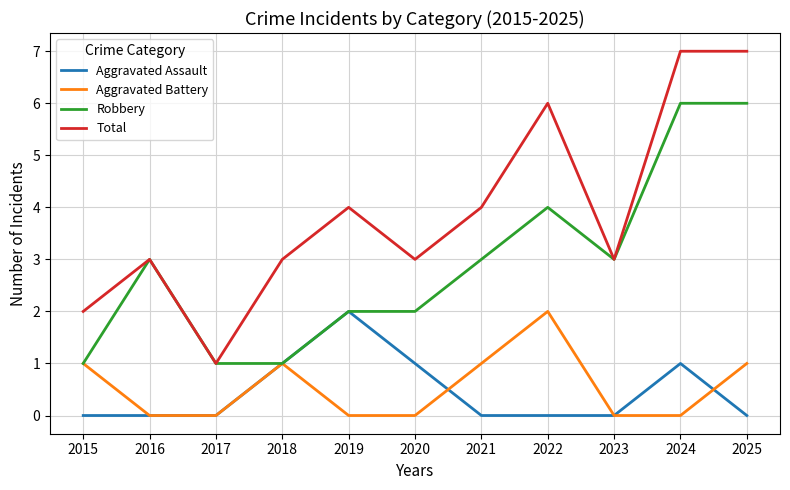

What is the maximum value shown in the chart?

7